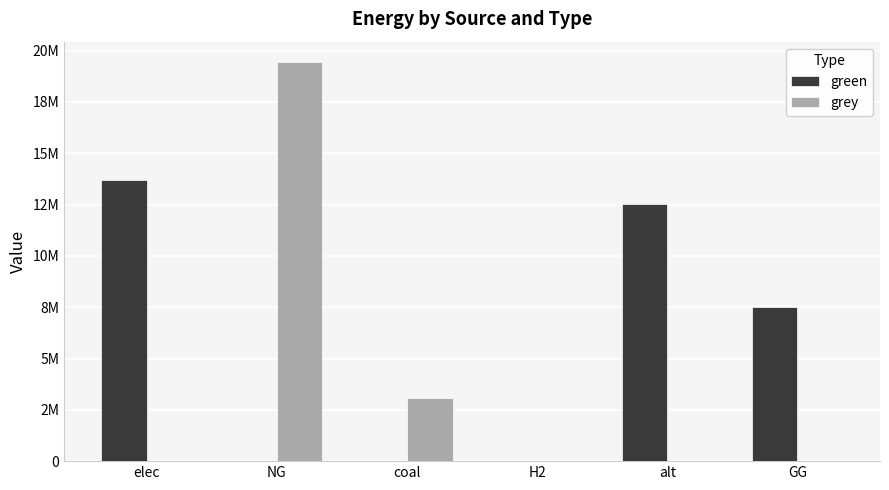

Where is green nearest to the value 6852156?

GG